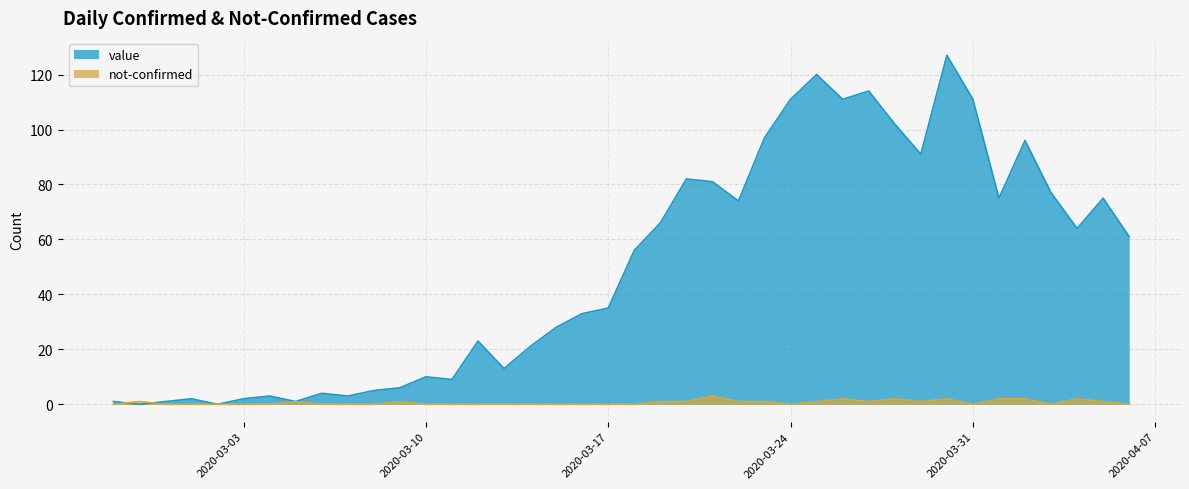

How many intersections are there between value and not-confirmed?

2